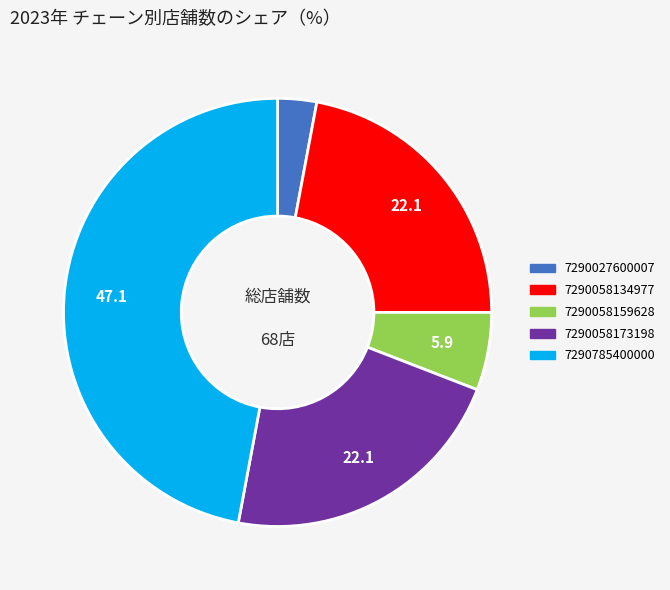

Is there a majority slice in this chart?

No